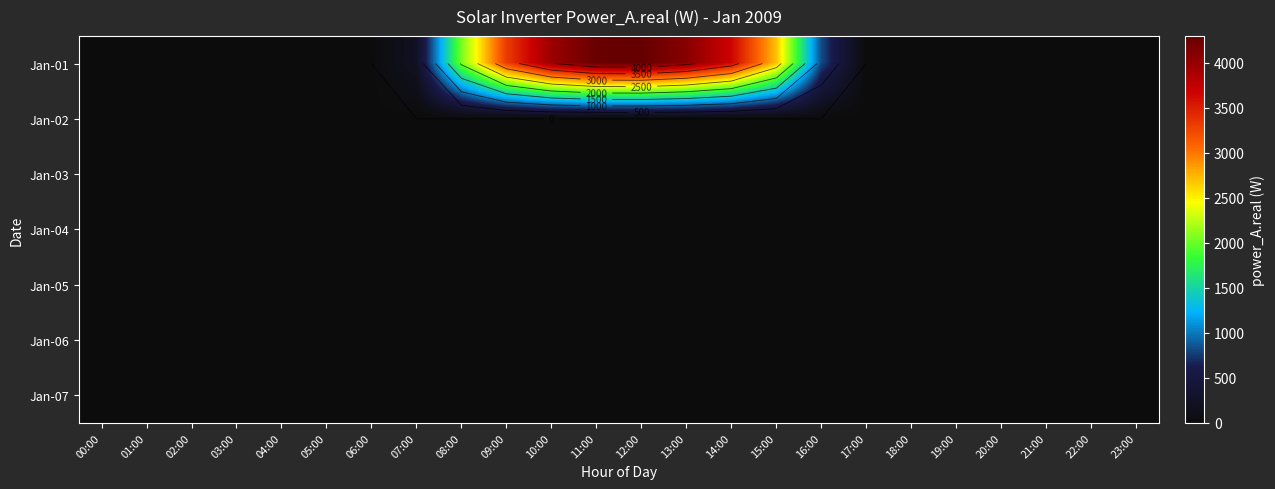

What is the maximum value shown in the chart?

4301.1